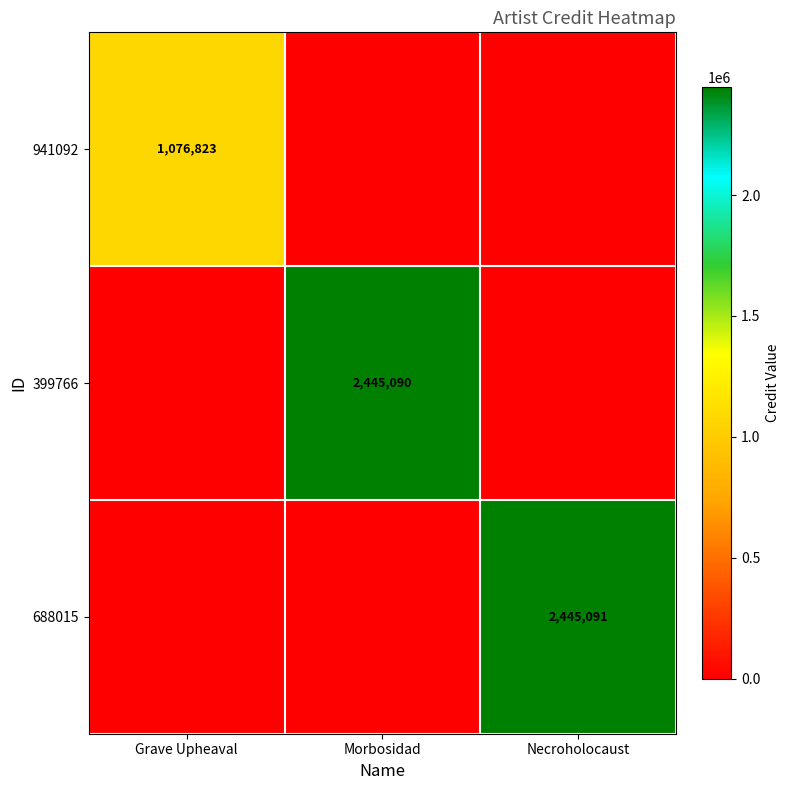

The value of 688015 at Necroholocaust is 3368784. True or false?

False